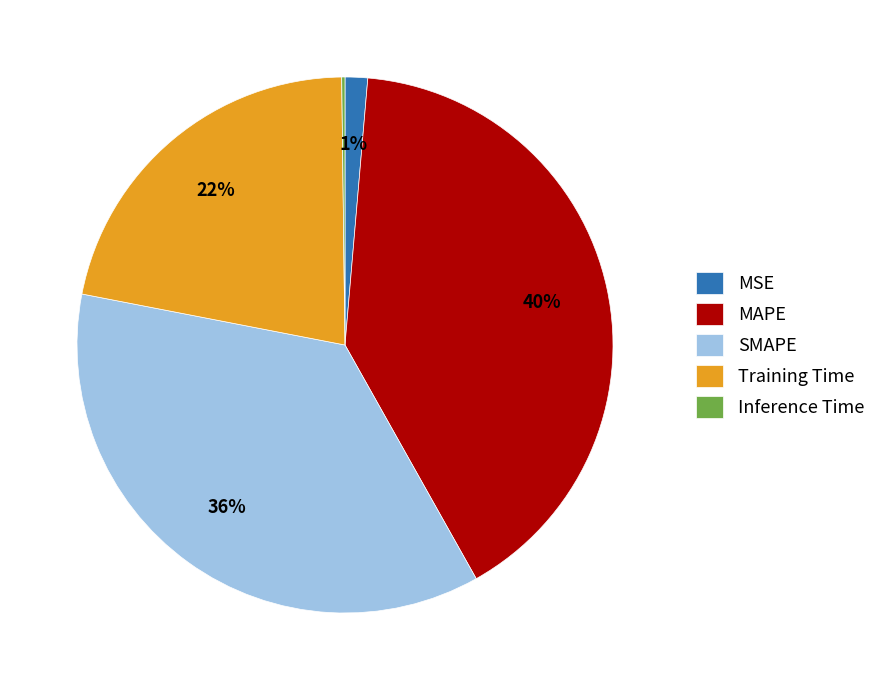

Is there any slice that represents more than half of the pie?

No